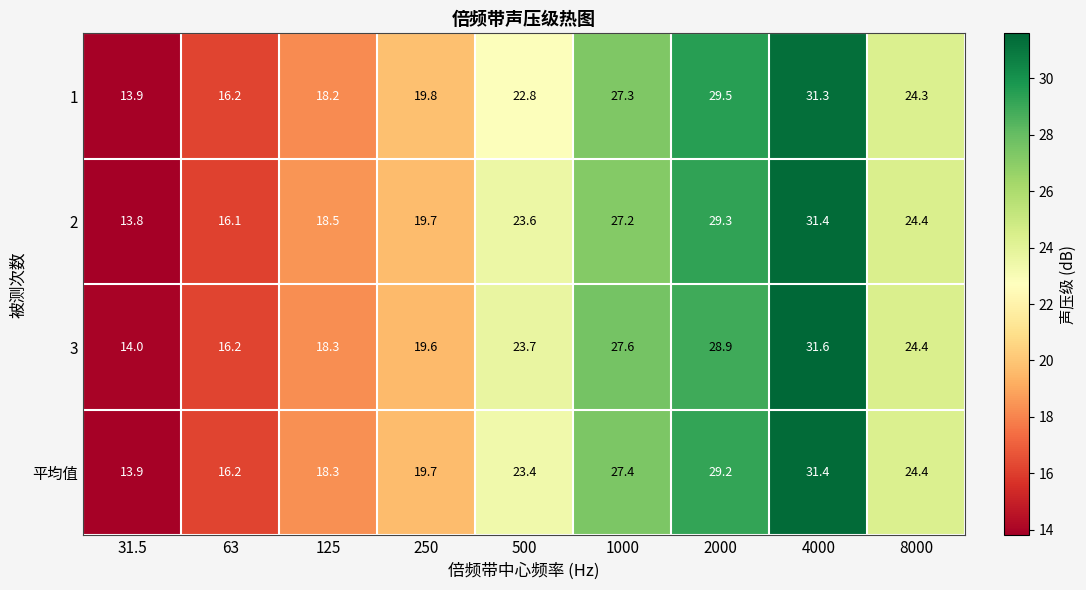

What is the difference between the maximum and minimum values in the 1 series?

17.4